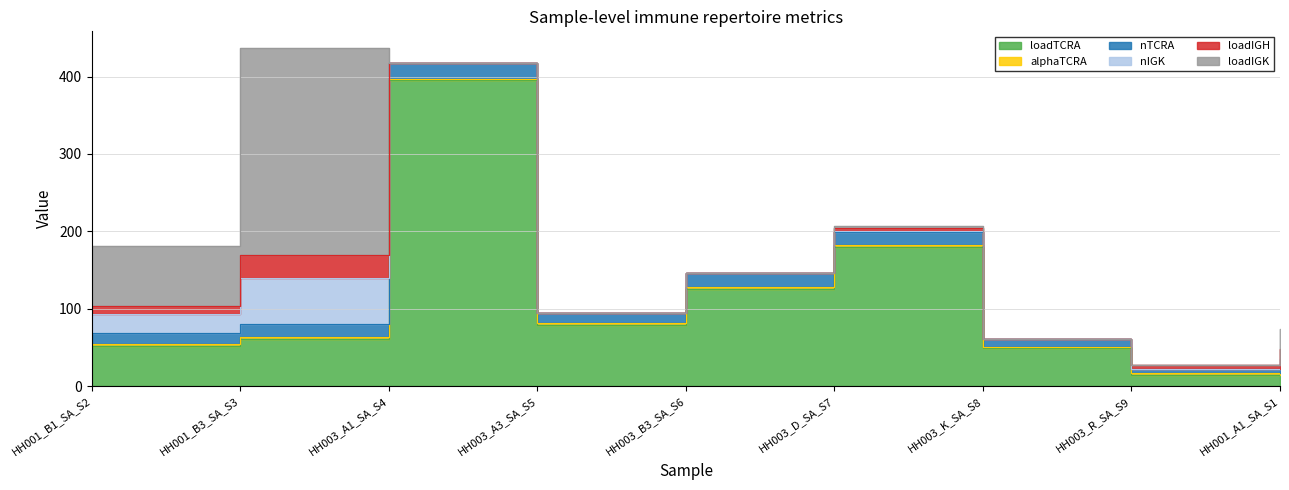

The value of loadIGK at HH003_D_SA_S7 is 1.5. True or false?

False